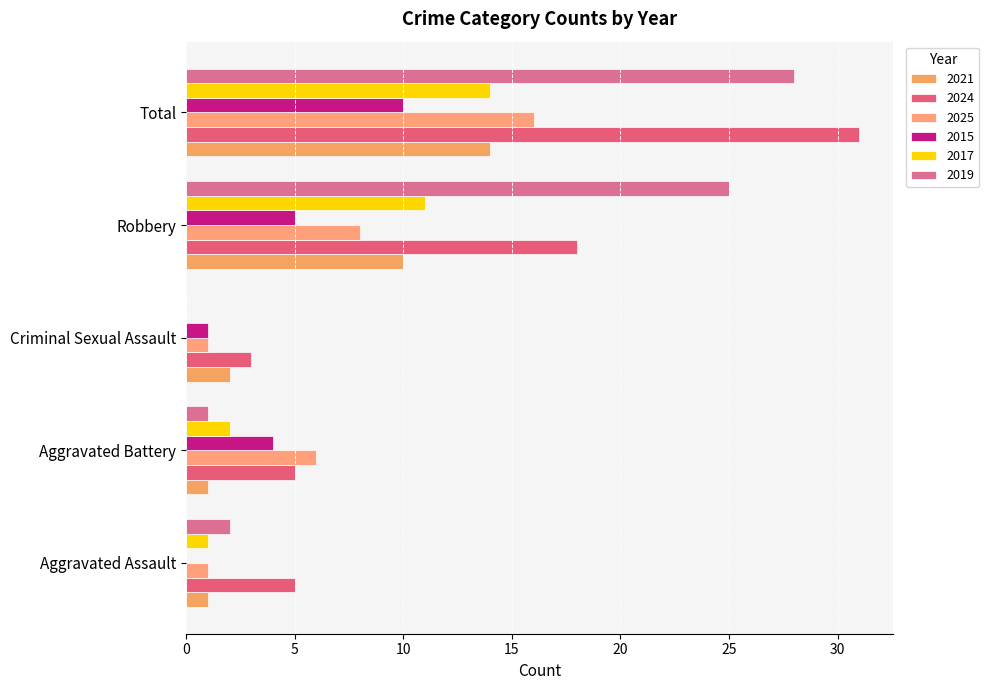

Which has a higher value, Total or Aggravated Battery?

Total